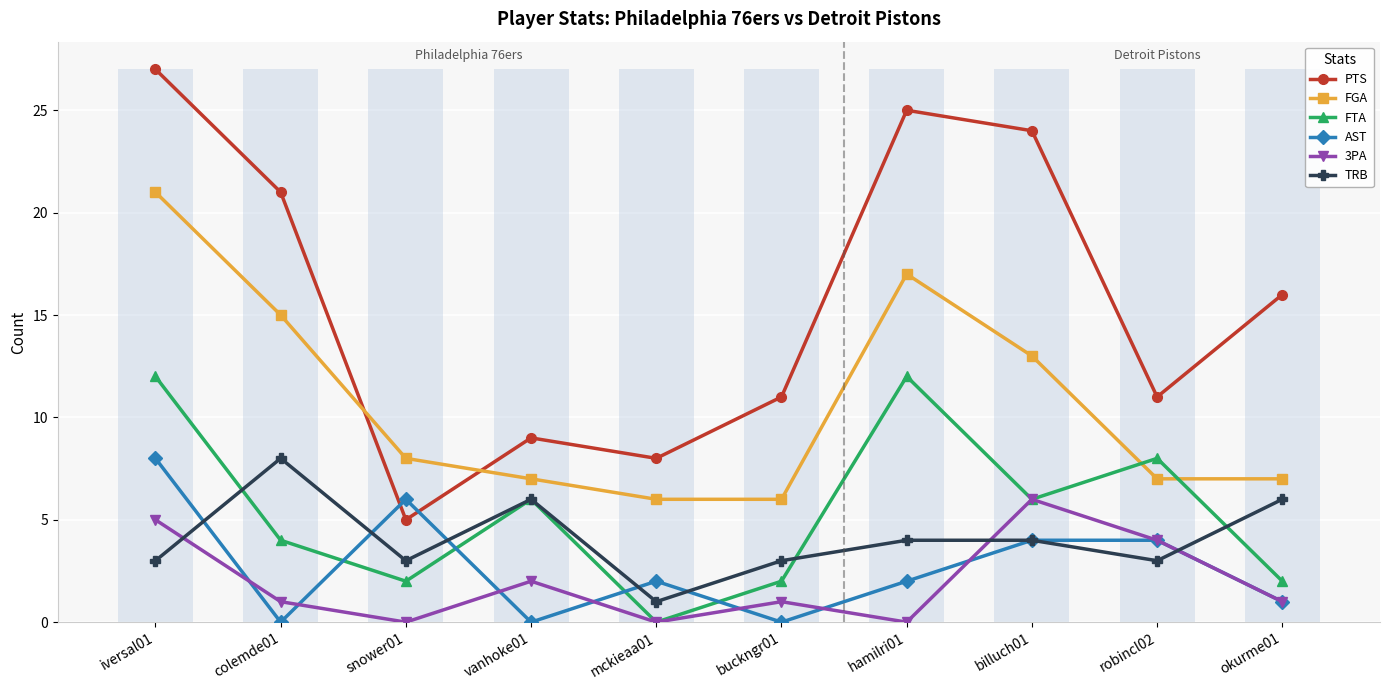

How many bars are there in total?

60